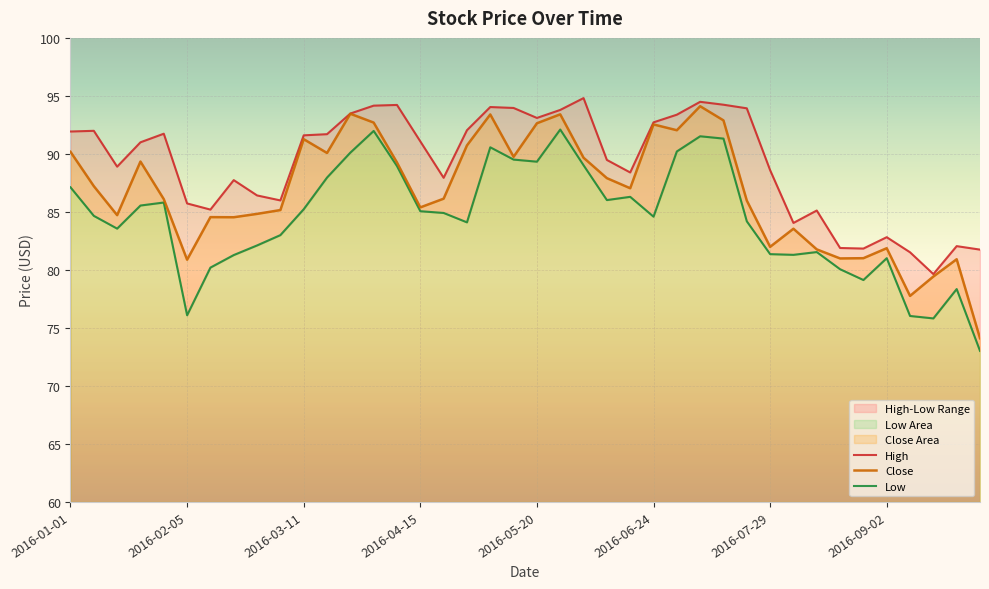

What position from the right is 2016-08-26?

6